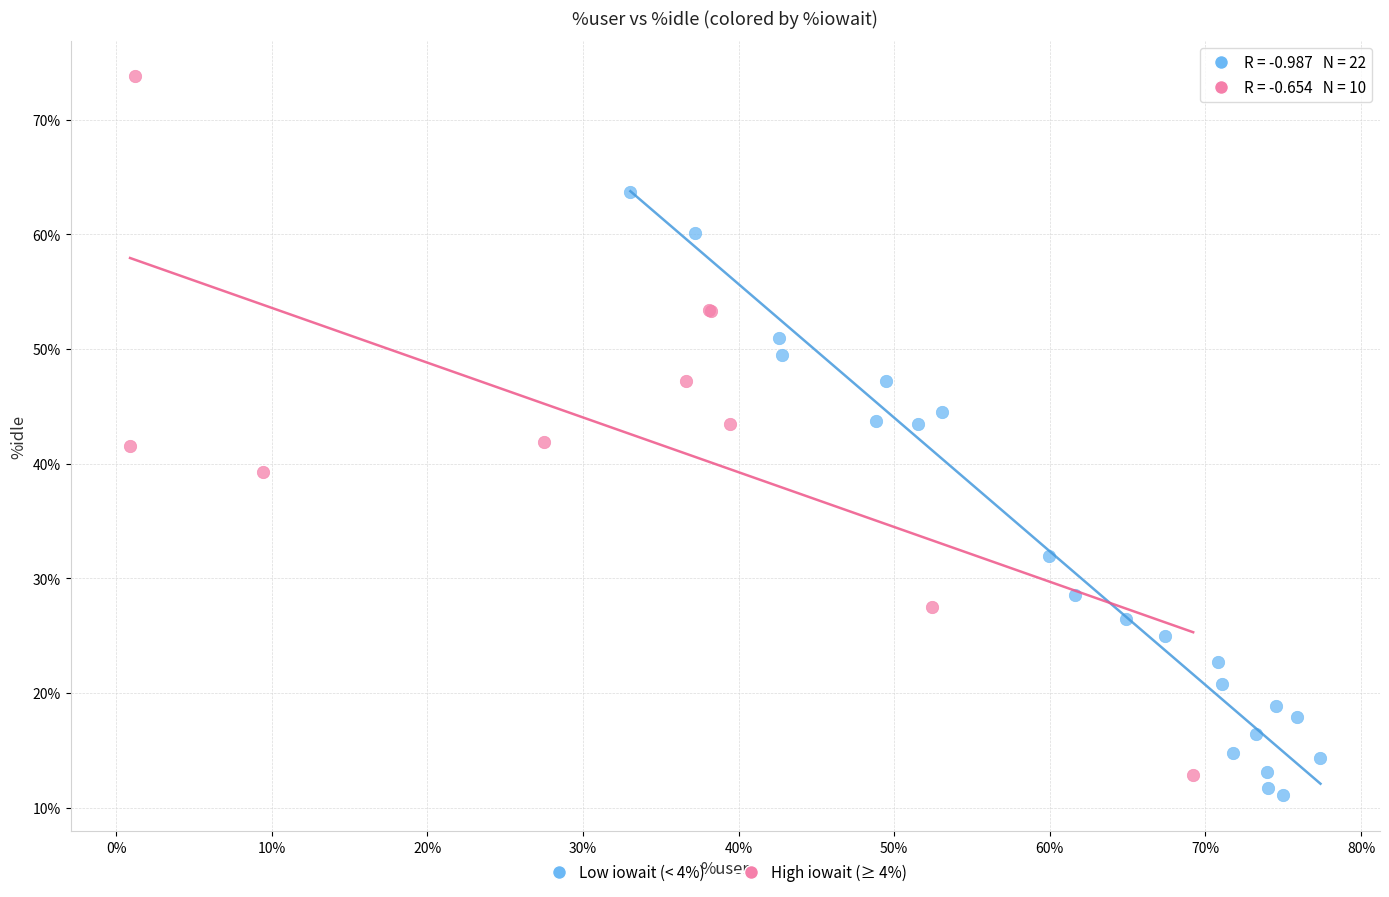

Which series contains the highest Y value?

High iowait (≥ 4%)